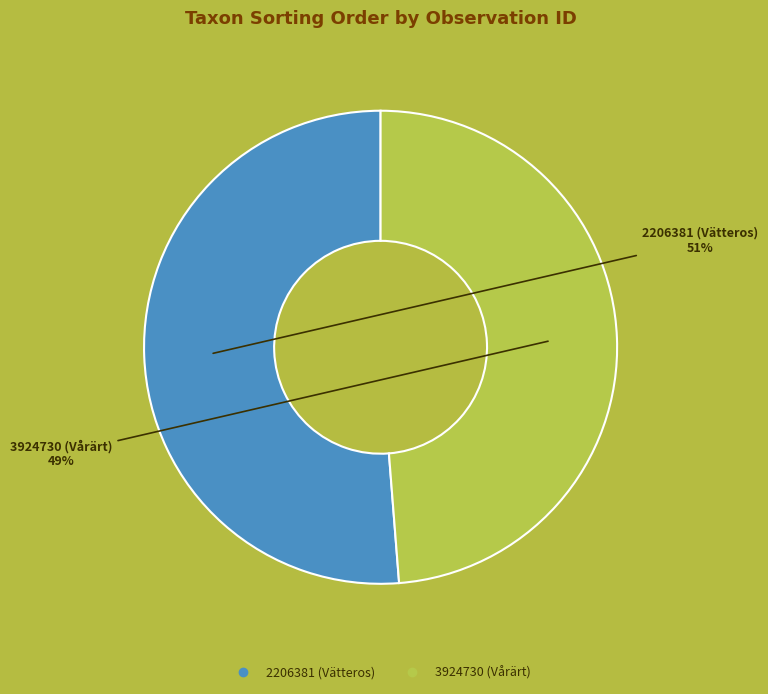

Which has a higher value, 3924730 (Vårärt) or 2206381 (Vätteros)?

2206381 (Vätteros)